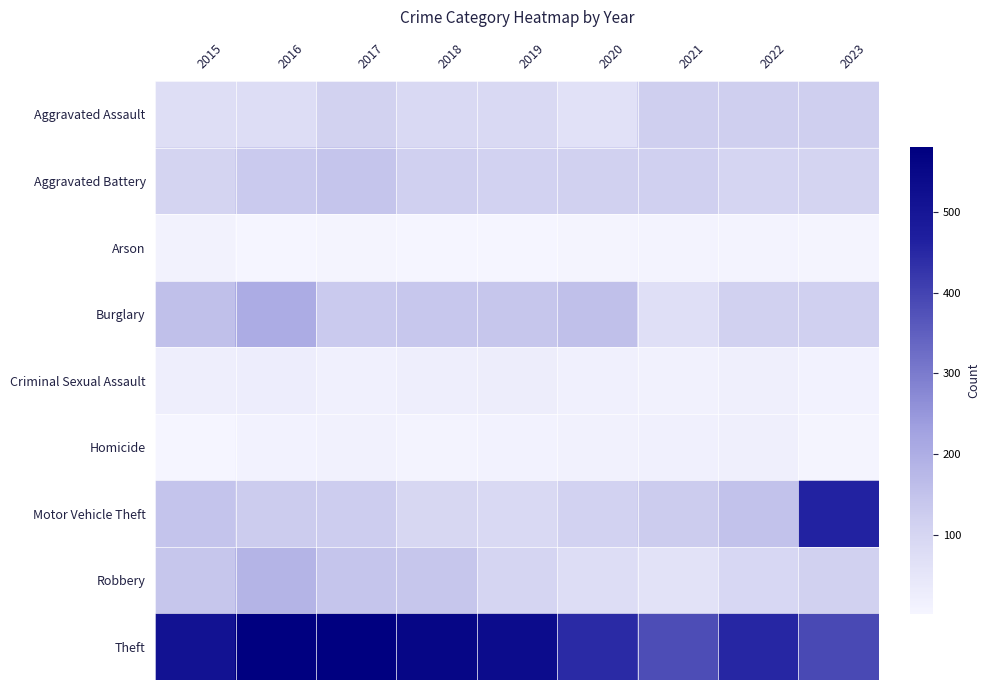

At 2020, list the series in order from largest to smallest.

Theft, Burglary, Aggravated Battery, Motor Vehicle Theft, Robbery, Aggravated Assault, Criminal Sexual Assault, Homicide, Arson